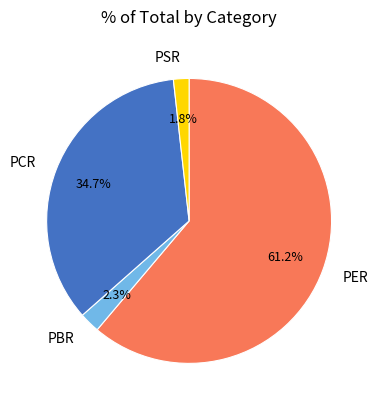

What percentage is the PSR slice, to the nearest percent?

2%